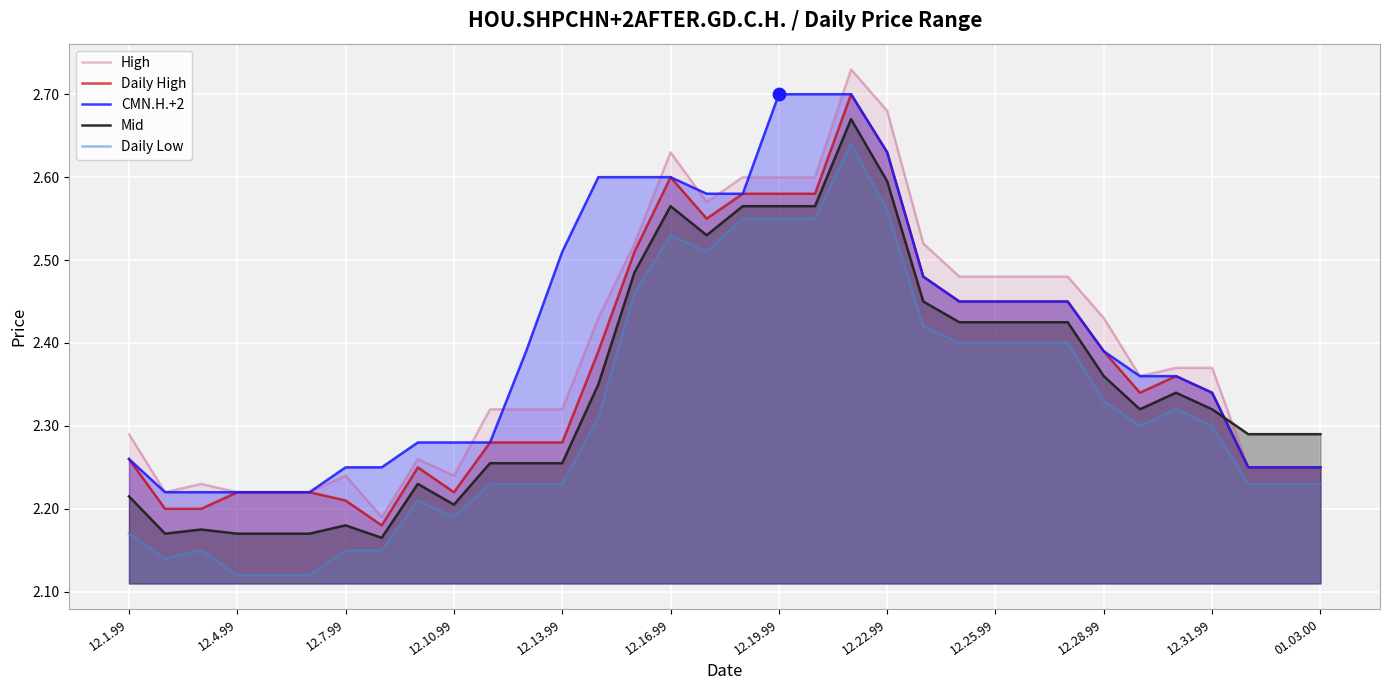

What are all the series names shown in the legend?

High, Daily High, CMN.H.+2, Mid, Daily Low